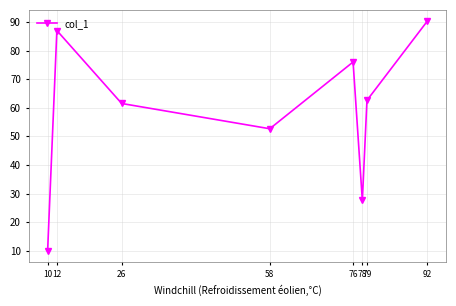

What is the value of the 8th point from the left?

90.2